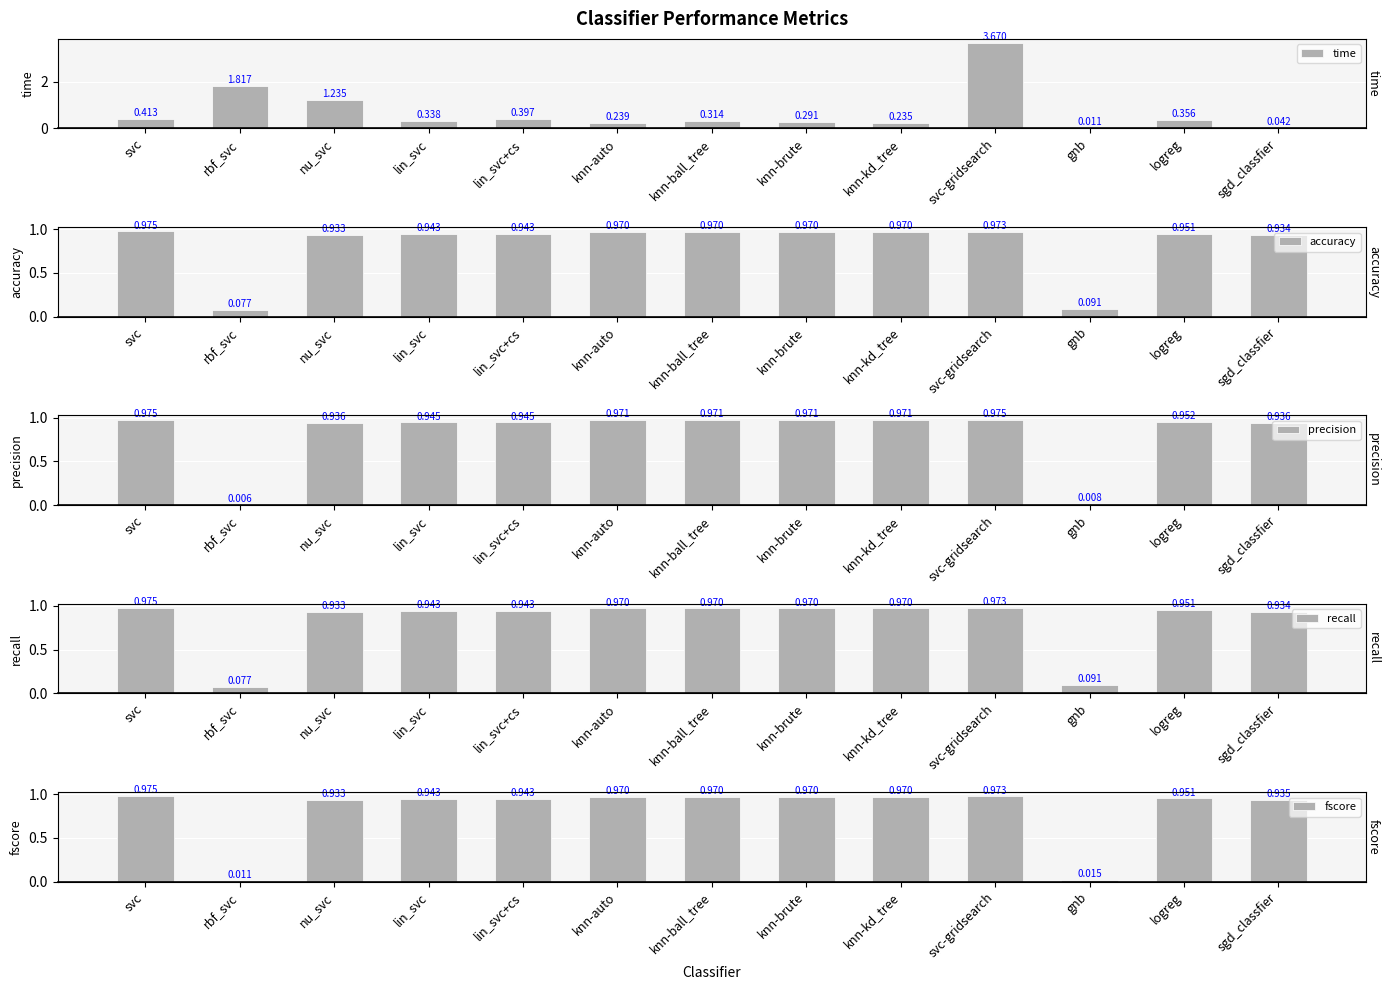

Which category has the highest value in the fscore series?

svc